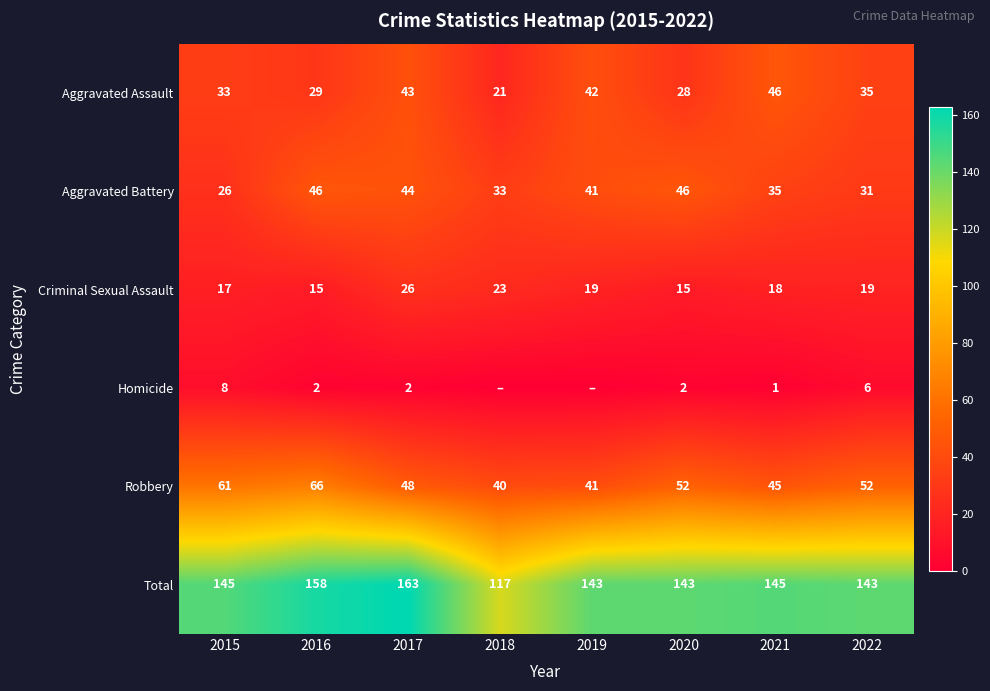

How many values in the Criminal Sexual Assault series are below 19?

4